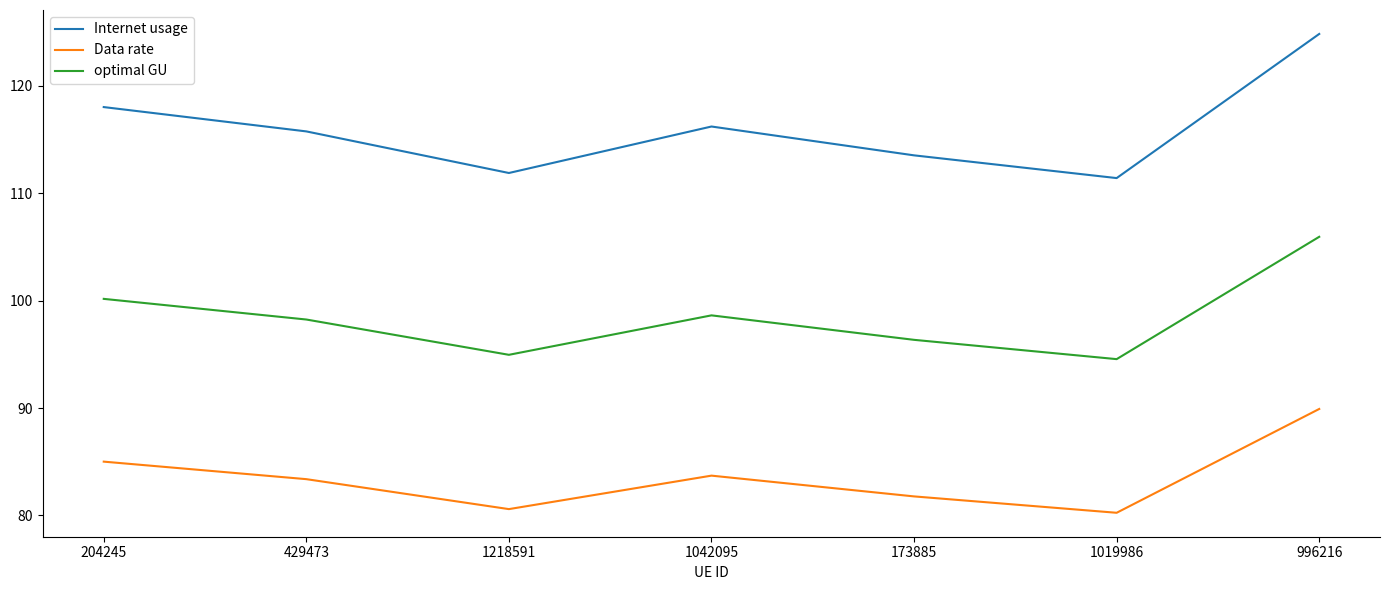

At 204245, list the series in order from largest to smallest.

Internet usage, optimal GU, Data rate